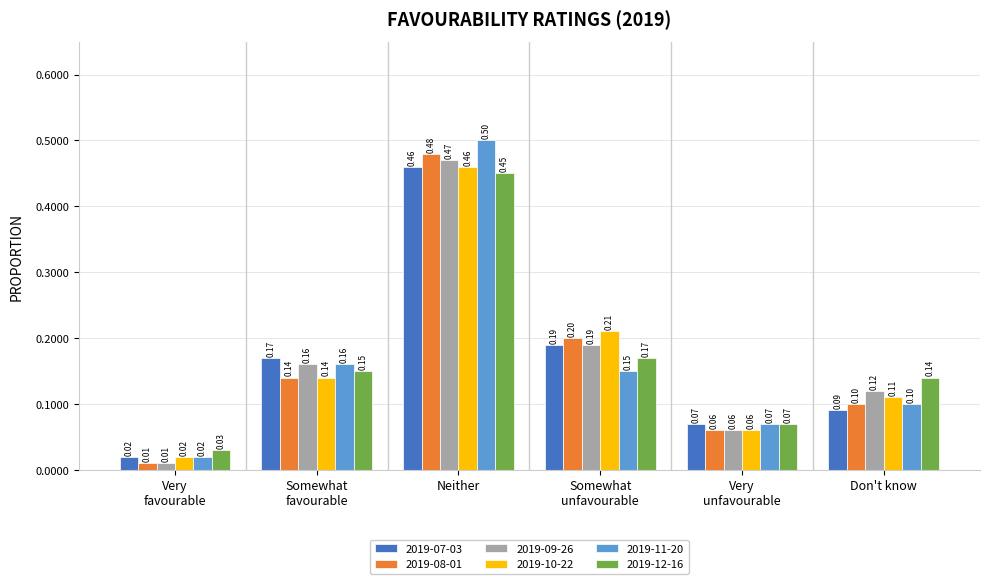

At which label does 2019-12-16 reach its minimum?

Very
favourable